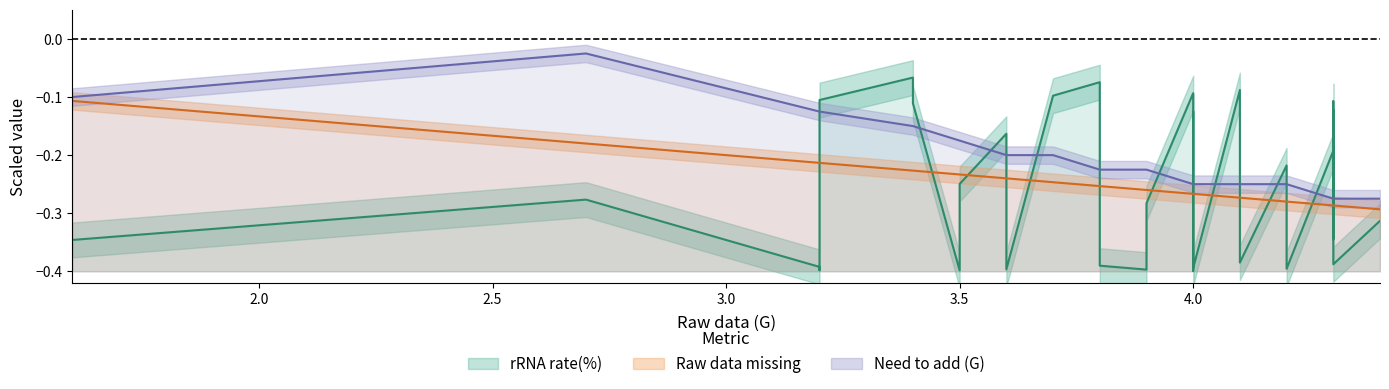

The Raw data missing series shows -0.4 at 17. True or false?

False